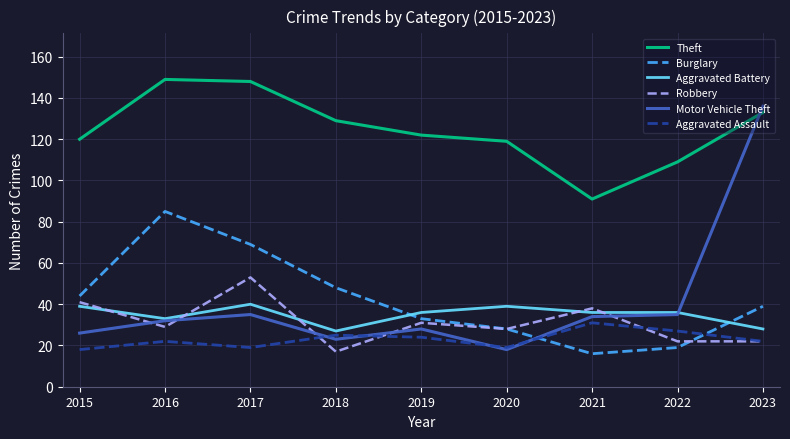

Which series has the widest spread of values?

Motor Vehicle Theft